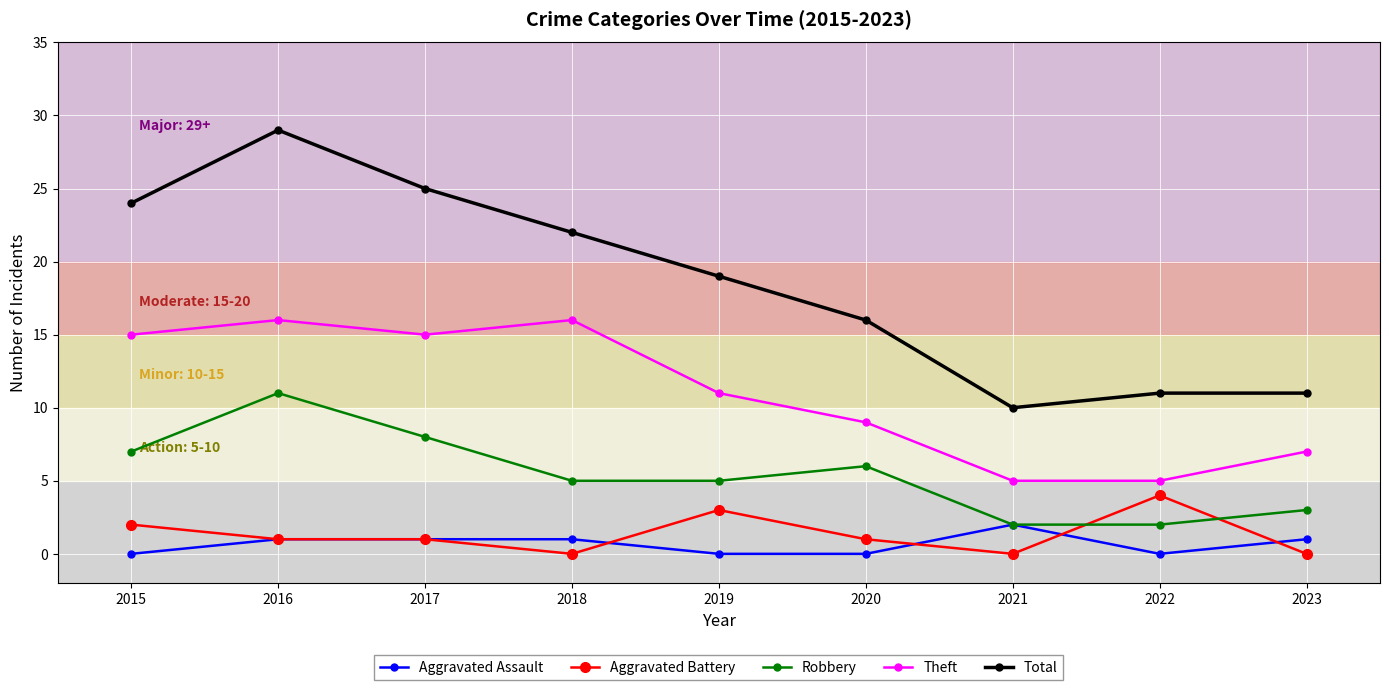

Which series has the largest total across all categories?

Total